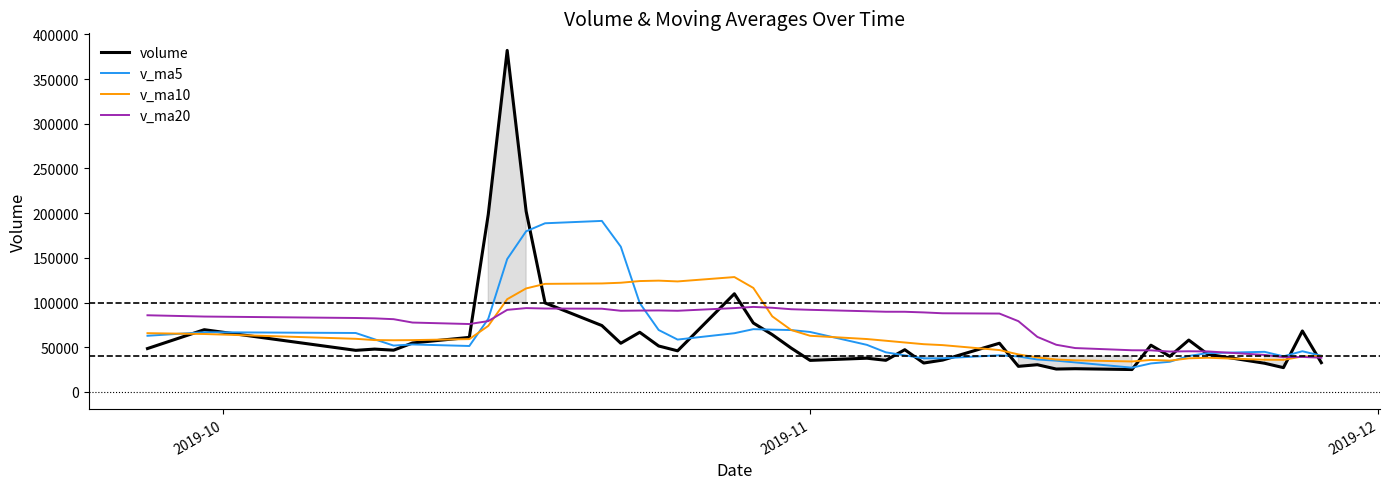

In v_ma10, how many points are lower than both neighbors (excluding endpoints)?

5